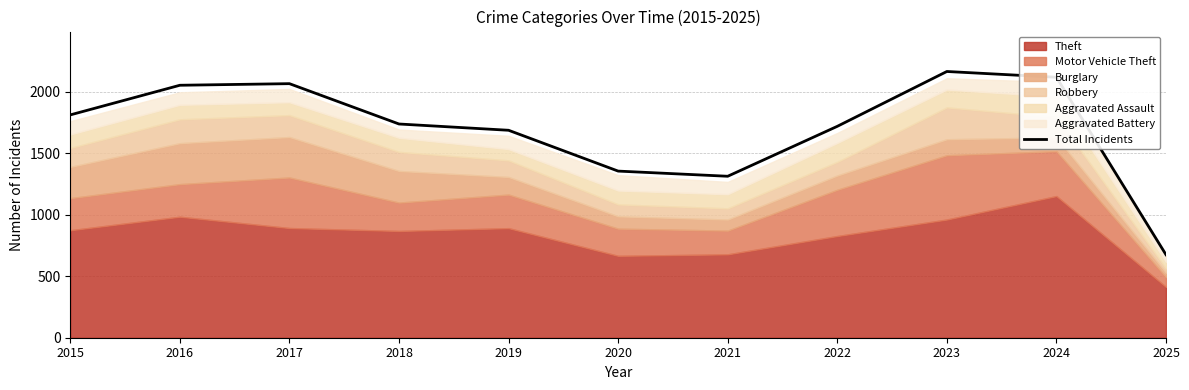

What is the ratio of the value at 2025 to the value at 2021?

0.5